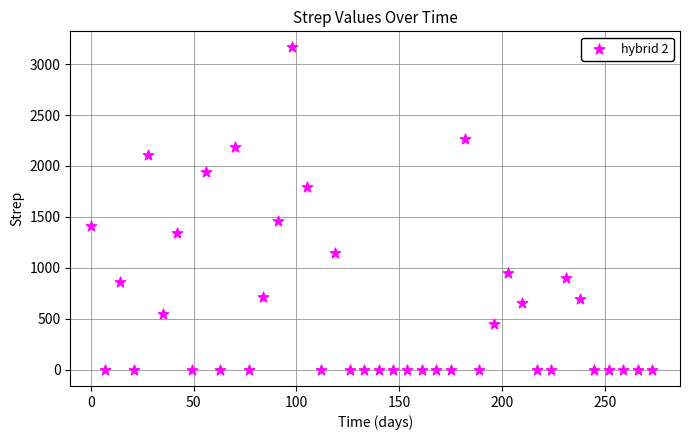

What is the range of Y values (max minus min)?

3162.9